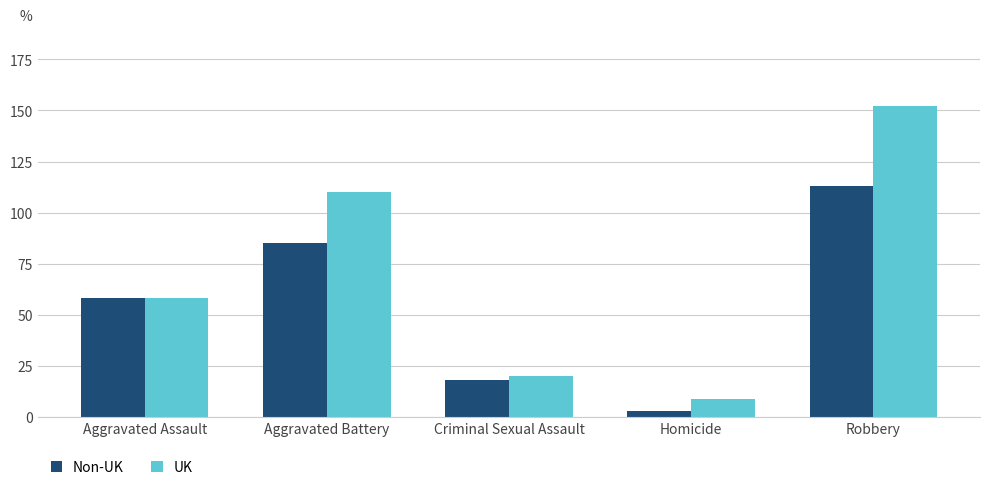

What position from the right is Criminal Sexual Assault?

3